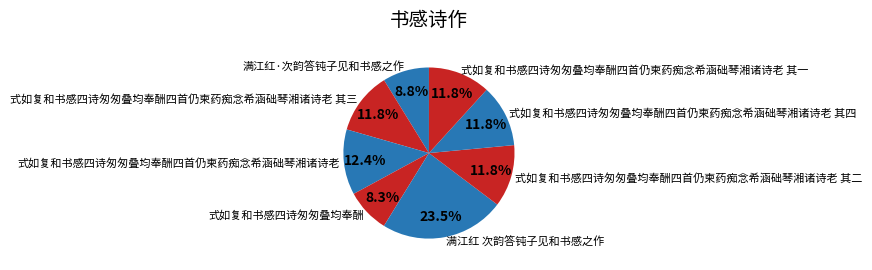

Is it true that 式如复和书感四诗匆匆叠均奉酬四首仍柬药痴念希涵础琴湘诸诗老 其一 is 12% of the pie?

True